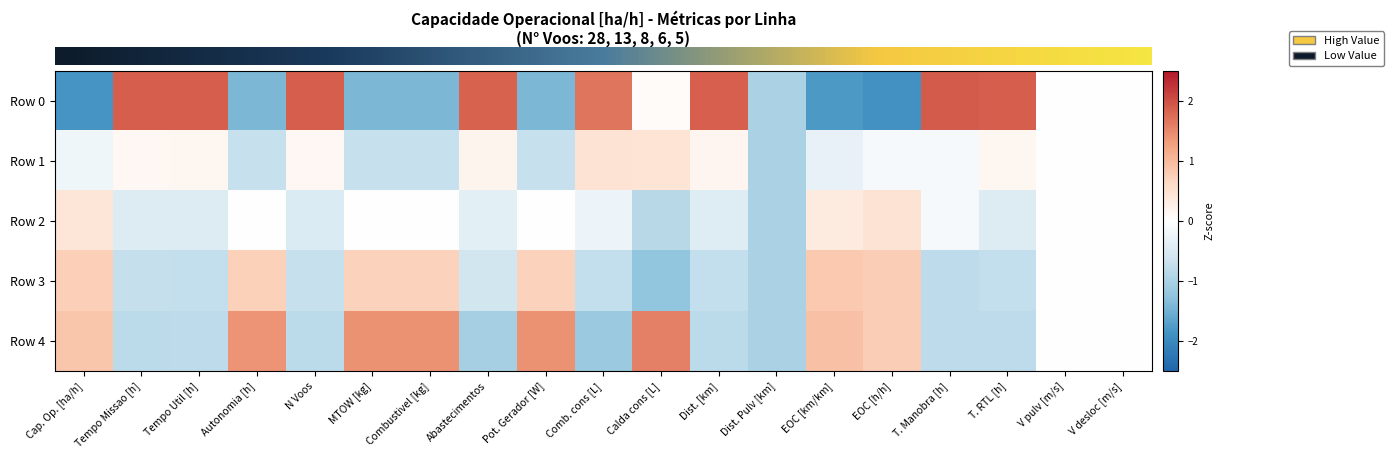

What is the difference between the highest and lowest values at Comb. cons [L]?

2.8